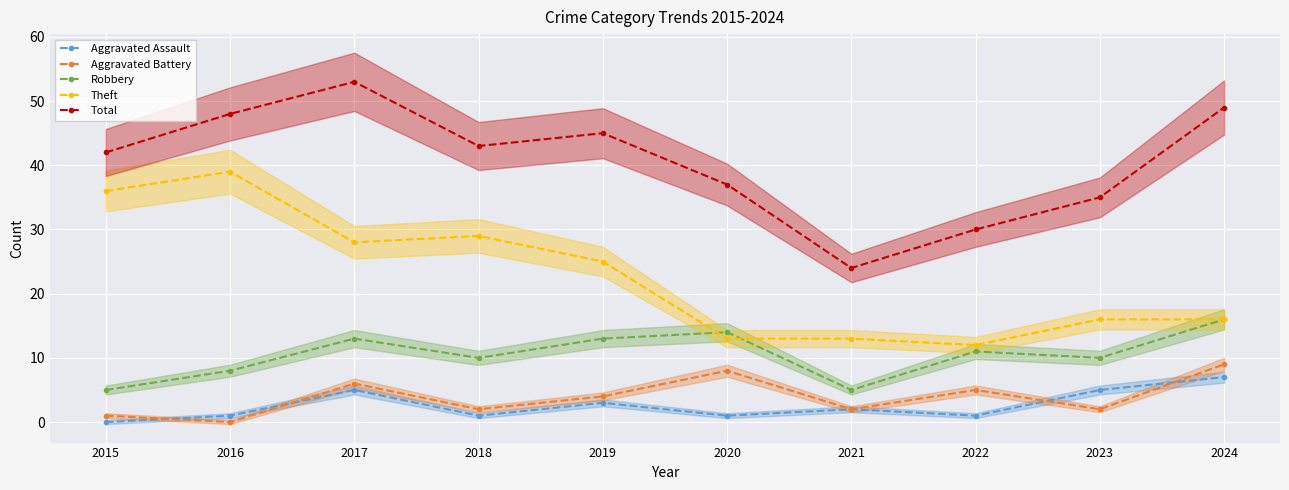

What is the value of the Robbery point at the 5th from the left?

13